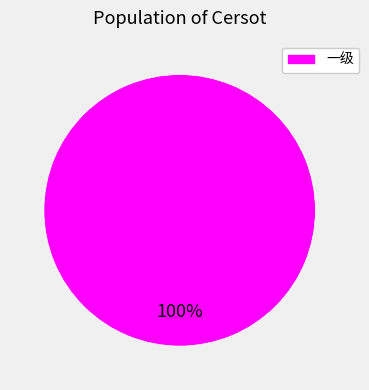

Count the number of slices in the pie.

1